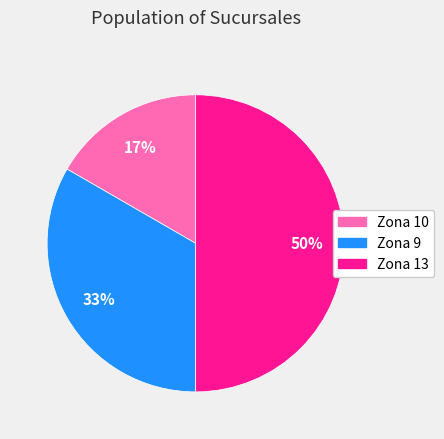

Rank the categories by value from highest to lowest.

Zona 13, Zona 9, Zona 10